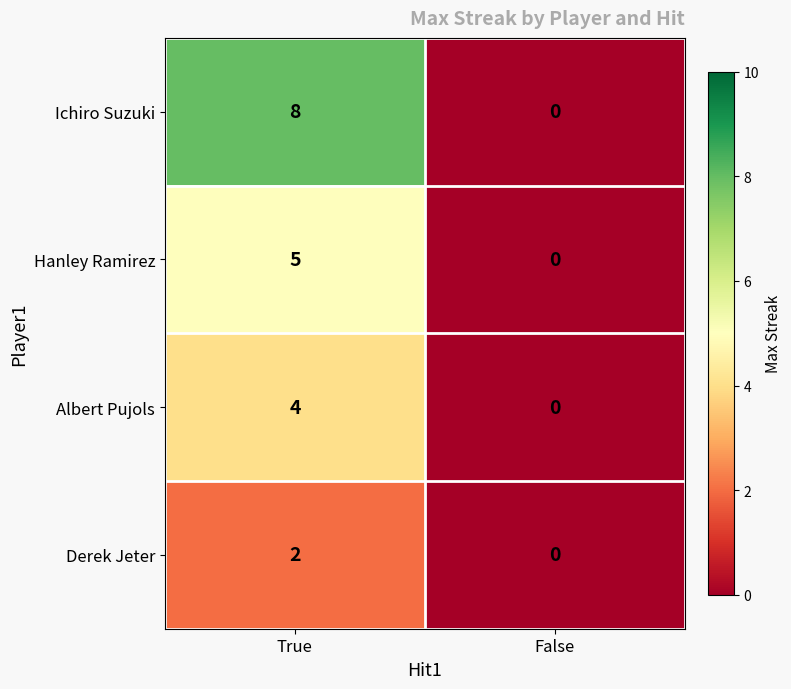

Reading right to left, what are all the values shown in this chart?

Ichiro Suzuki: 0	8
Hanley Ramirez: 0	5
Albert Pujols: 0	4
Derek Jeter: 0	2